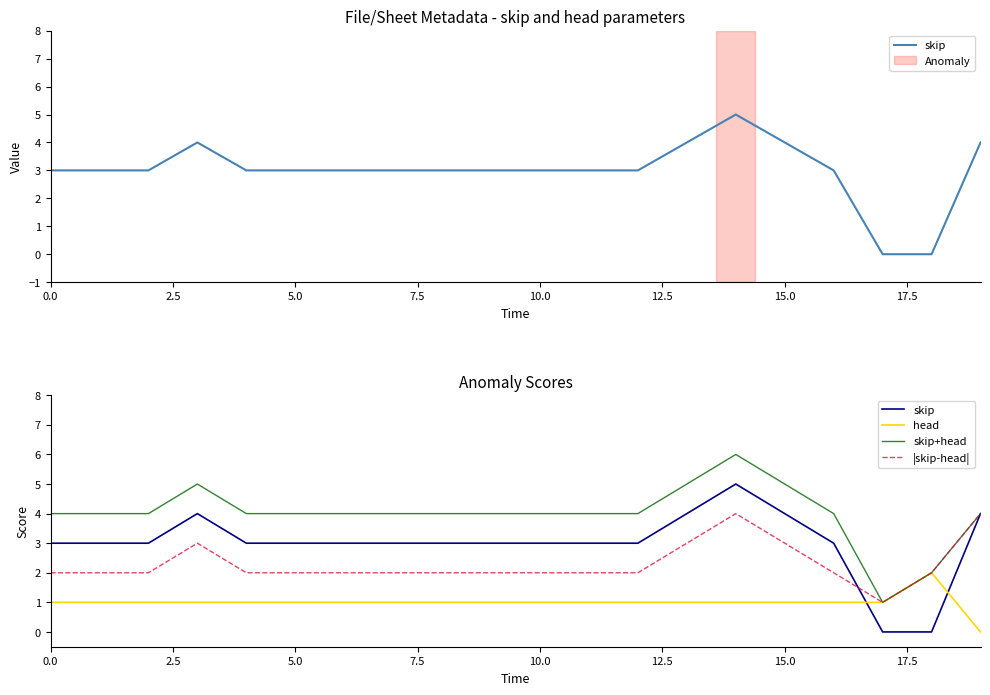

What is the total value across all series at 7.5?

13